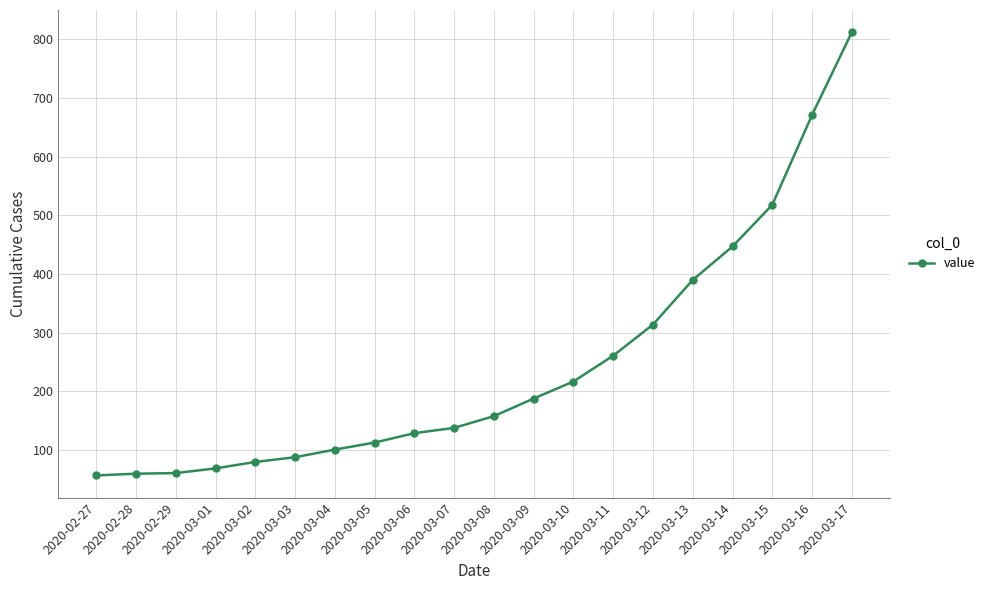

The value at 2020-03-08 is 206. True or false?

False